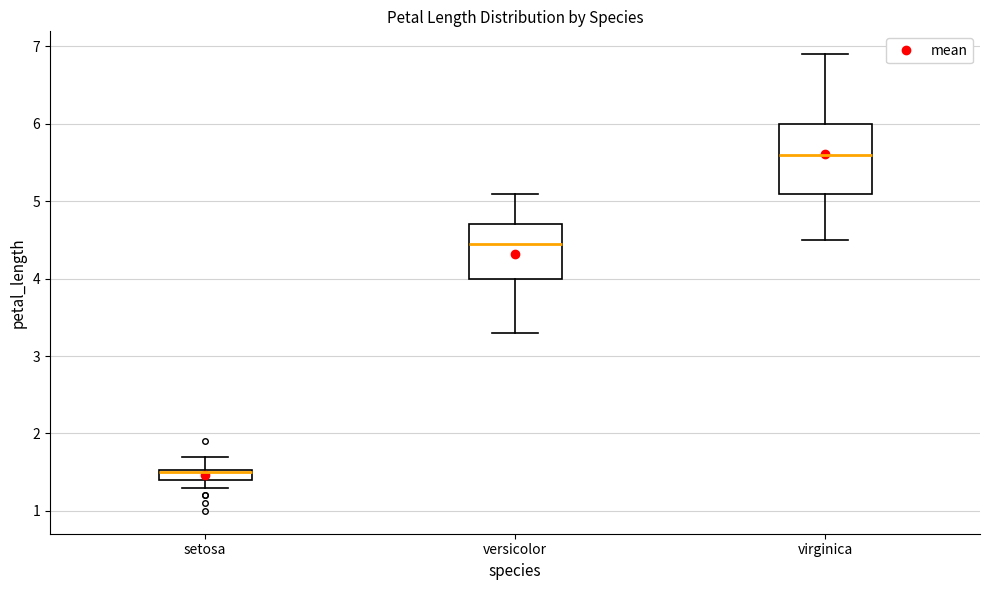

Which box is the tallest, from its lower edge to its upper edge?

virginica